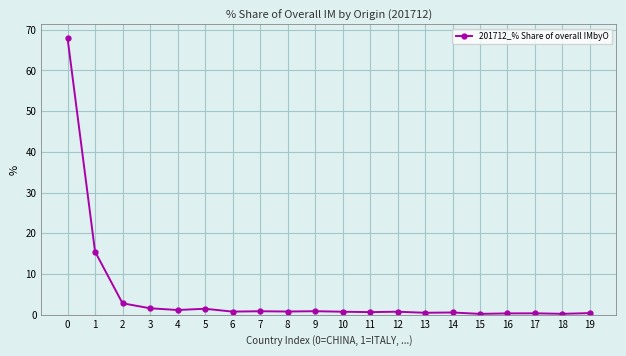

What is the value of the 3rd point from the left?

2.8